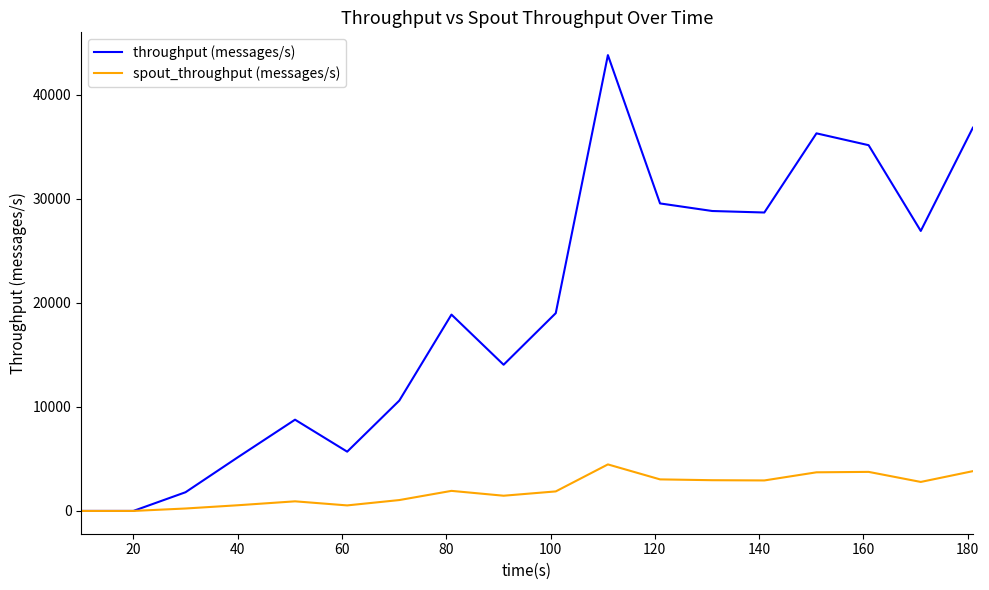

Which series has the widest spread of values?

throughput (messages/s)